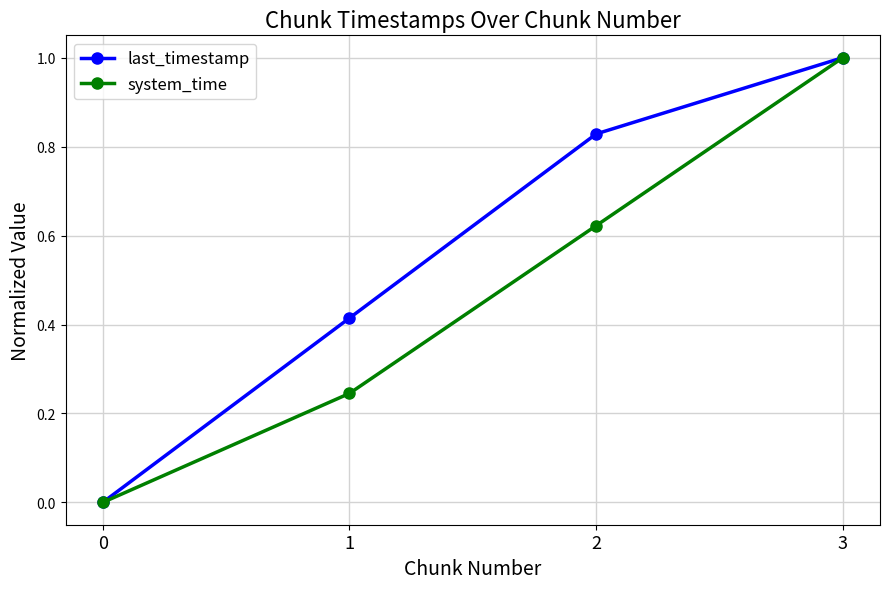

How many lines are shown in the chart?

2